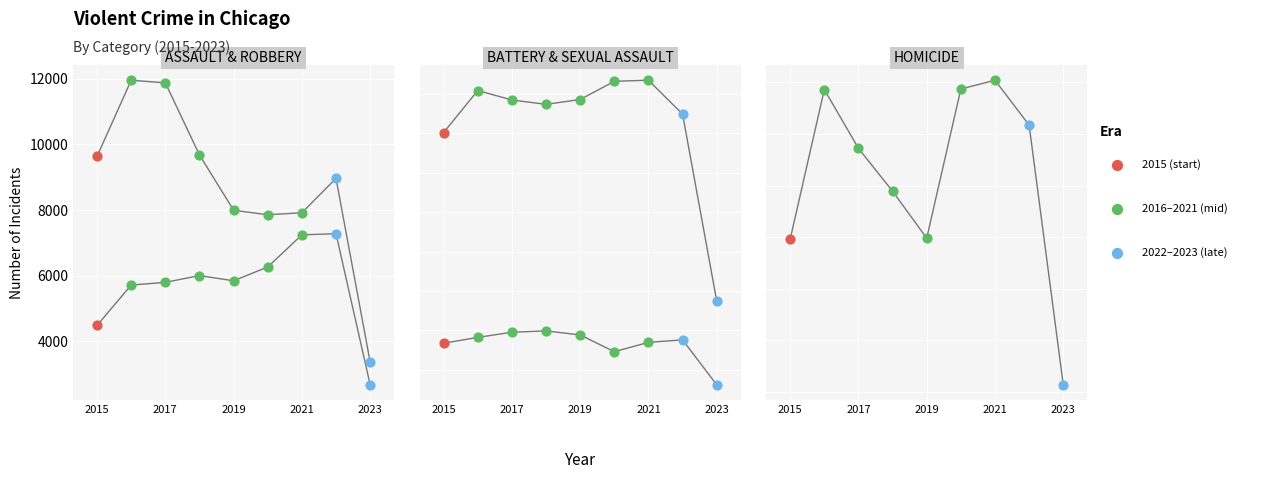

Which series has the largest Y range (max minus min)?

Robbery